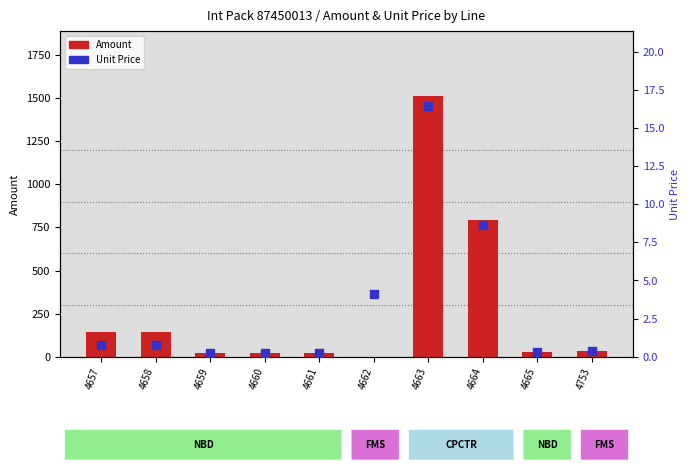

At which category is the sum across all series the highest?

4663